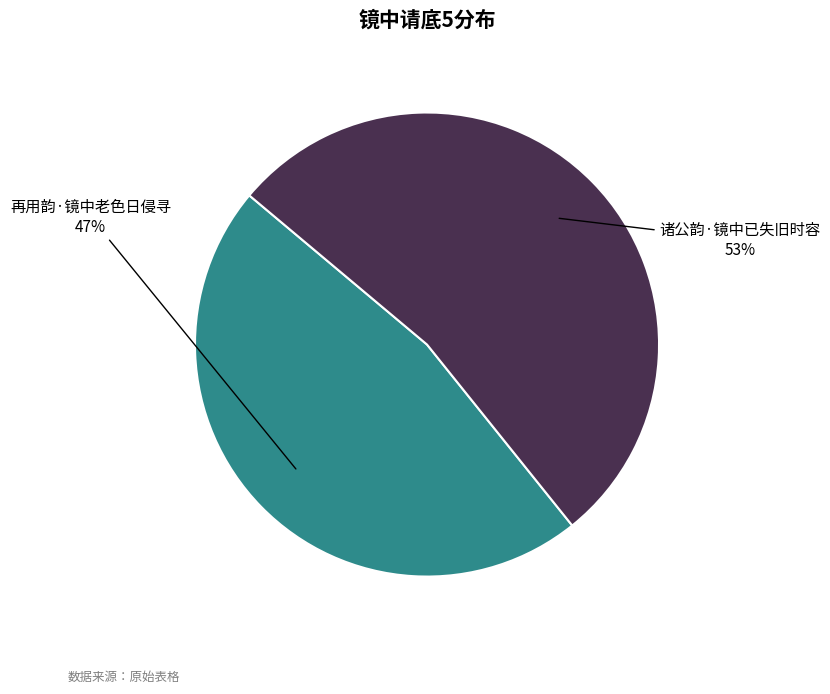

What is the ratio of the value at 诸公韵·镜中已失旧时容 to the value at 再用韵·镜中老色日侵寻?

1.1